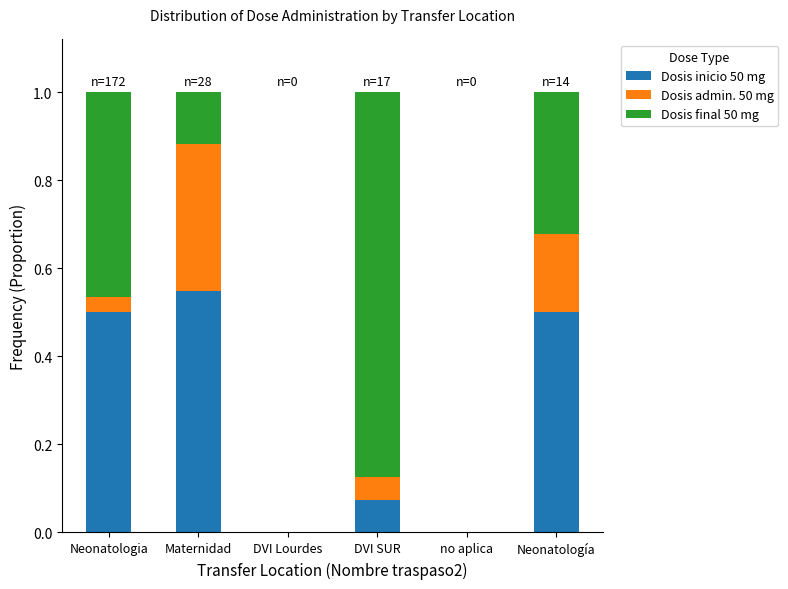

Is it true that Dosis inicio 50 mg equals 0.0 at DVI Lourdes?

True